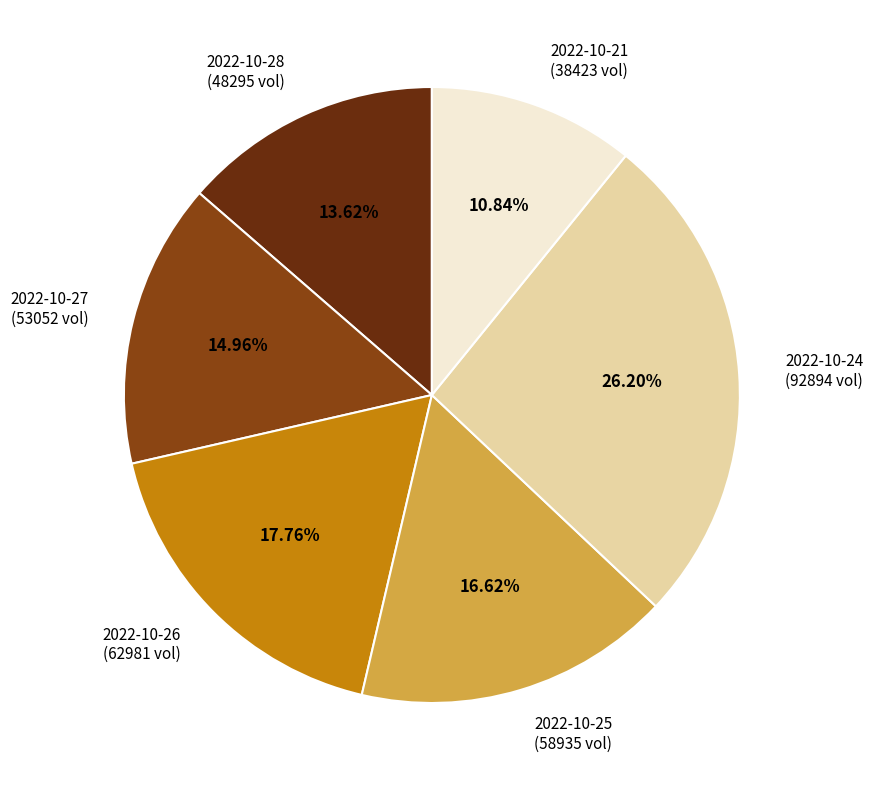

What percentage is the 2022-10-25 slice, to the nearest percent?

17%